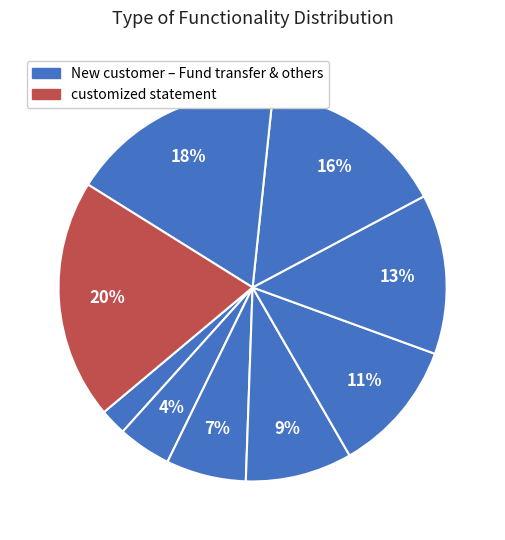

How many segments does this pie chart have?

9